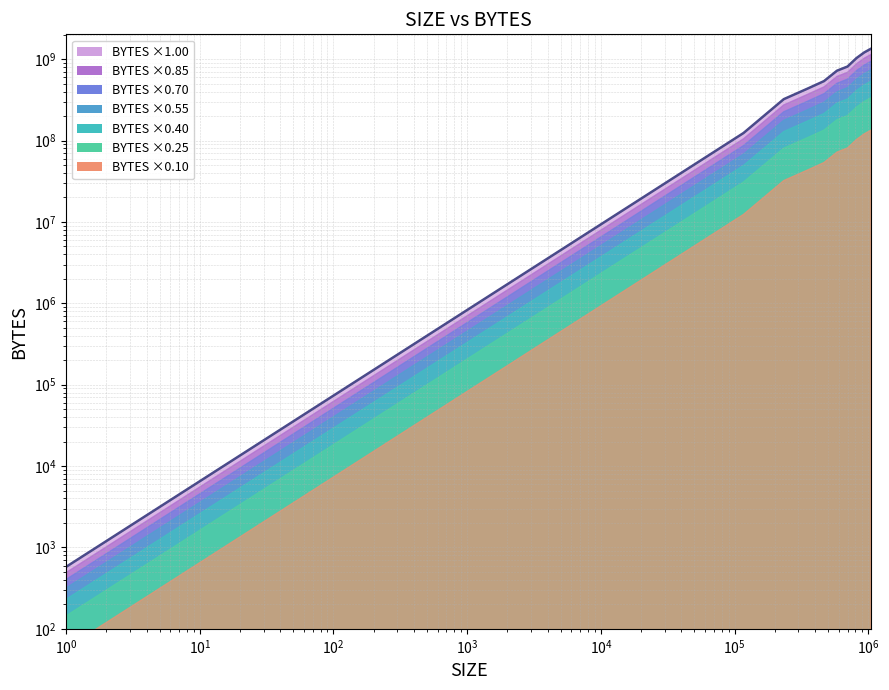

Count the number of categories in the chart.

10